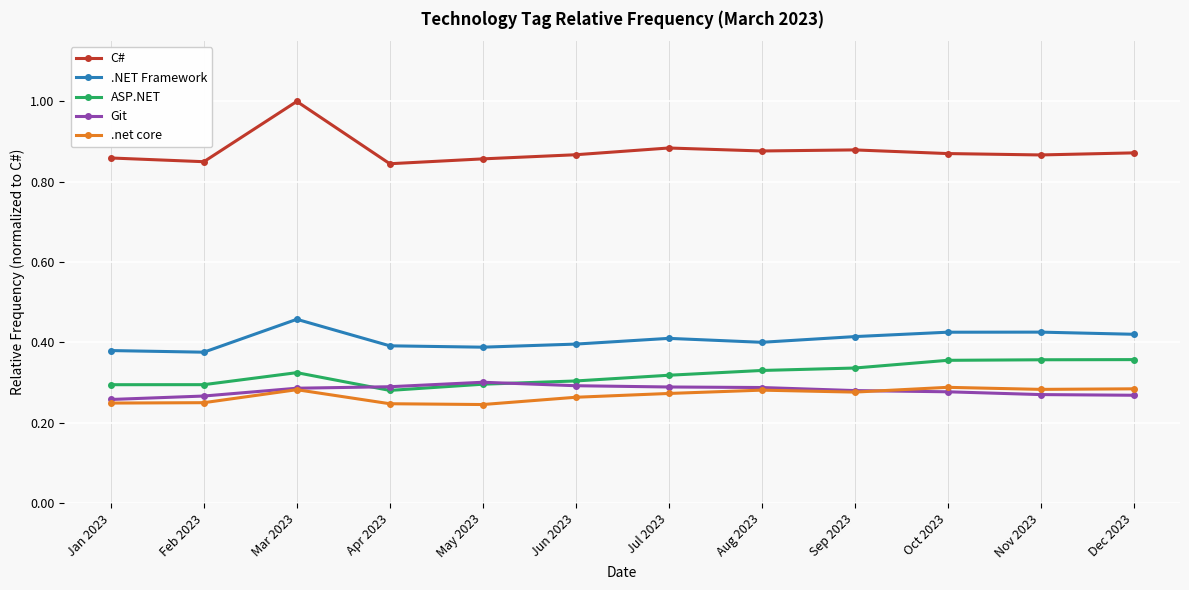

The value of .NET Framework at Jun 2023 is 0.4. True or false?

True